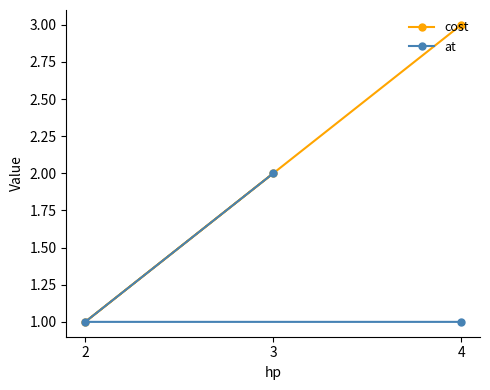

How many values in the cost series are below 2?

1